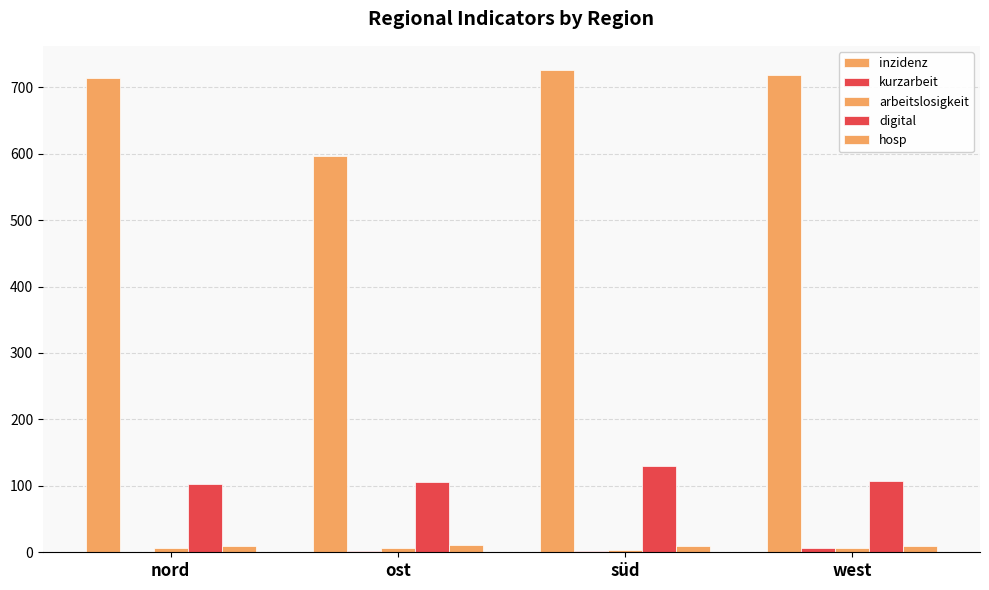

Does the chart contain stacked bars?

No